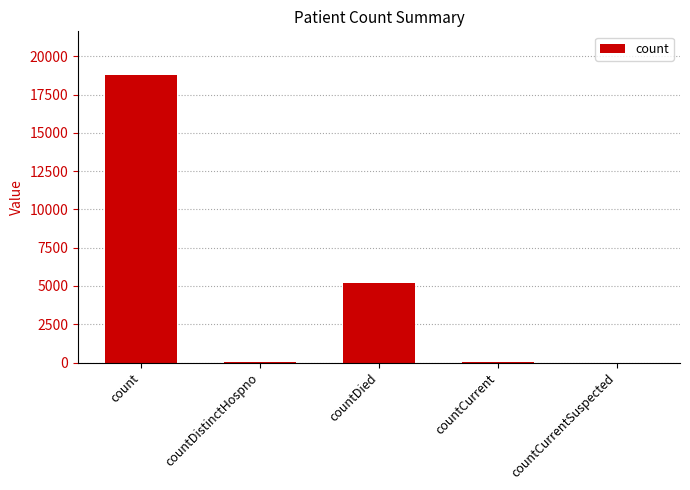

What is the maximum value shown in the chart?

18811